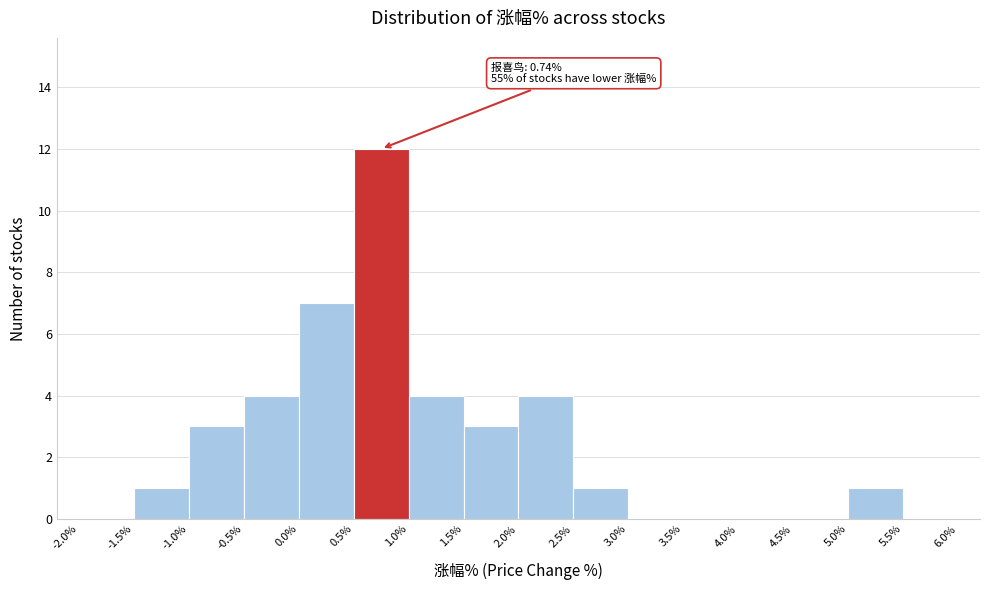

Over which range of the x-axis is the bar tallest?

0.5% to 1.0%